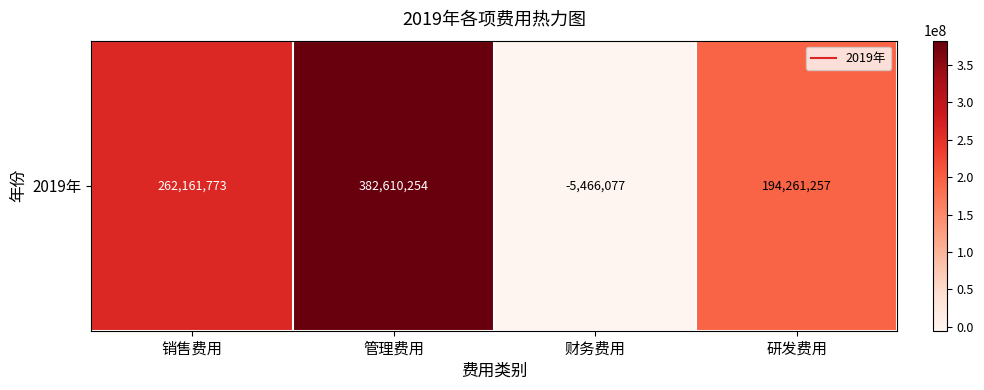

The value at 管理费用 is 382610254.5. True or false?

True